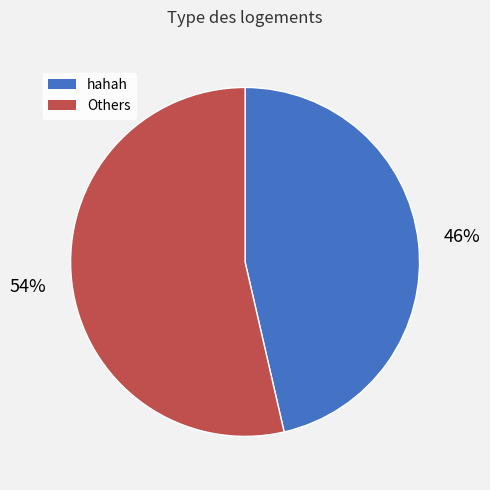

Does any single category account for the majority?

Yes